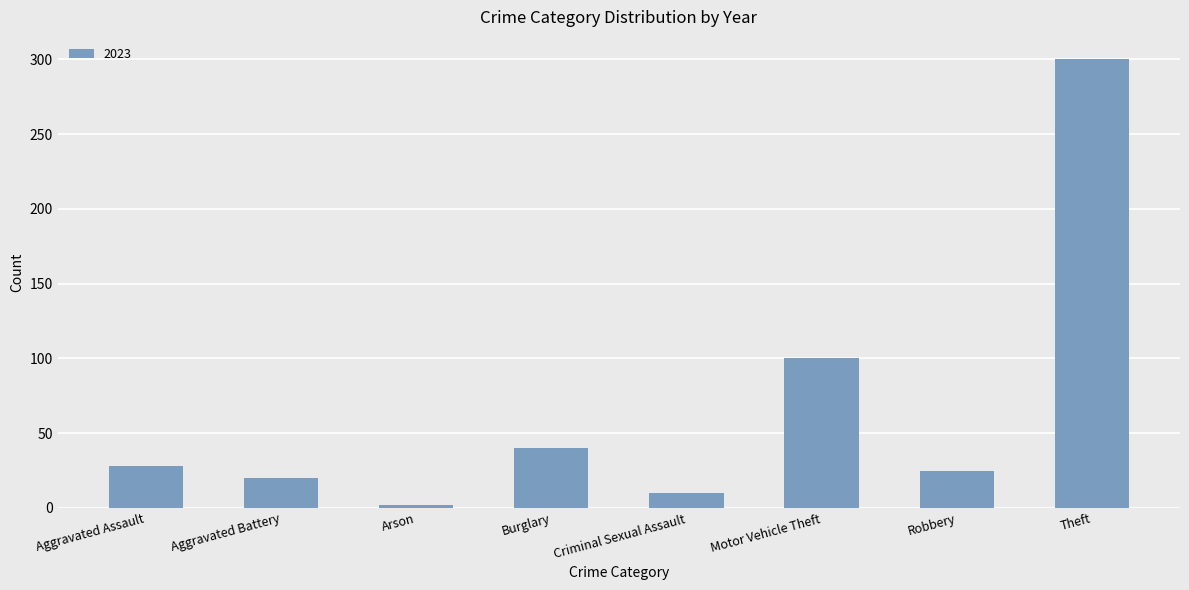

The chart shows a value of 20 at Aggravated Battery. True or false?

True